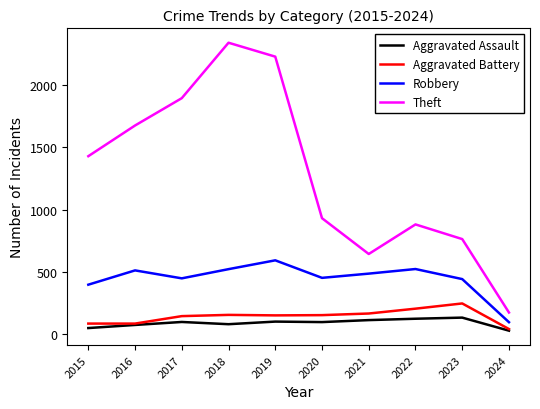

Is it true that Theft equals 2230 at 2019?

True